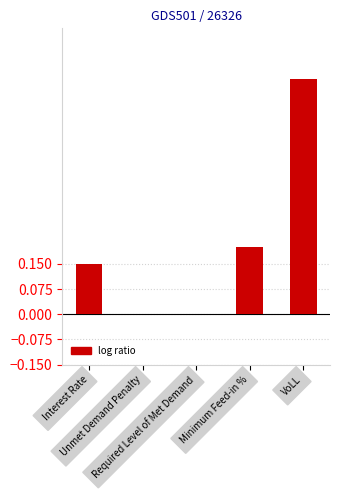

What is the greatest value displayed?

0.7